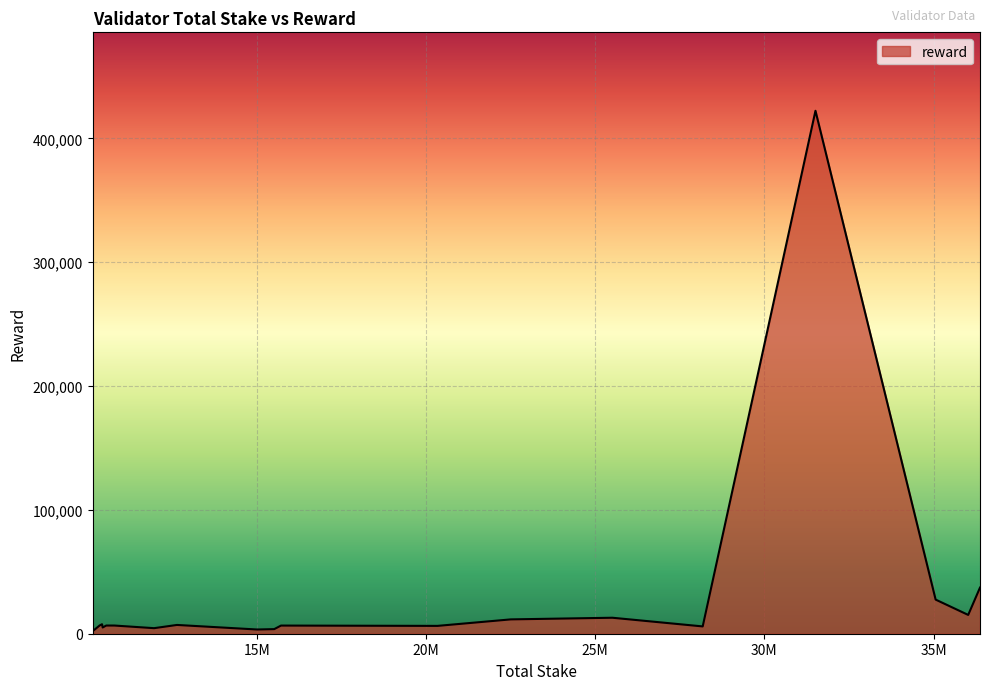

What is the greatest value displayed?

422382.0